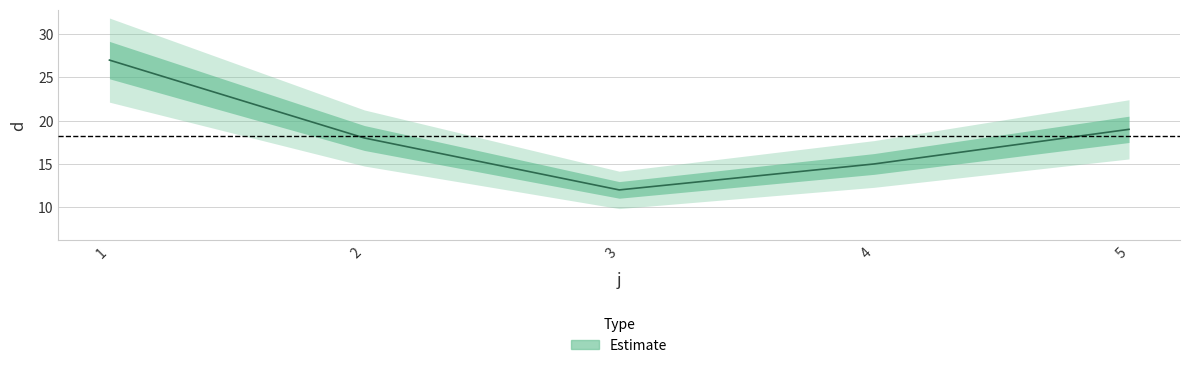

How many points are lower than both their immediate neighbors (excluding endpoints)?

1